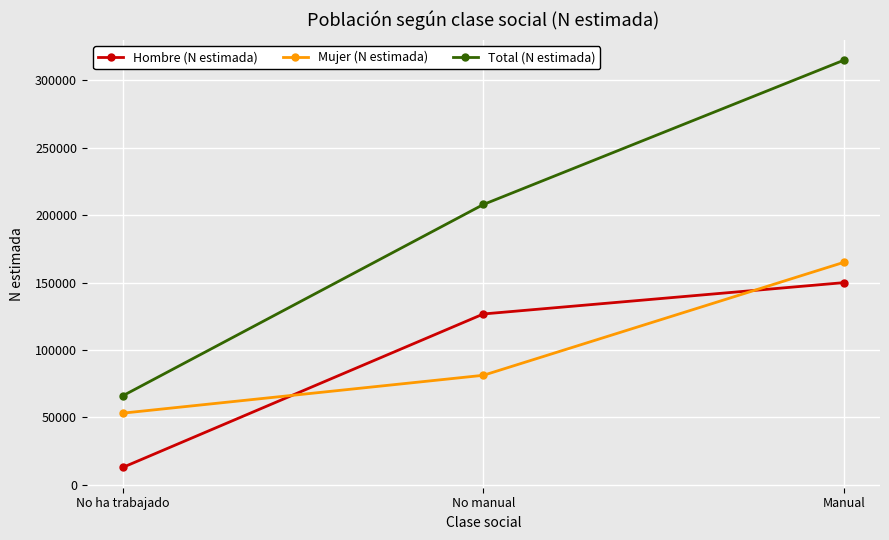

What are all the series names shown in the legend?

Hombre (N estimada), Mujer (N estimada), Total (N estimada)